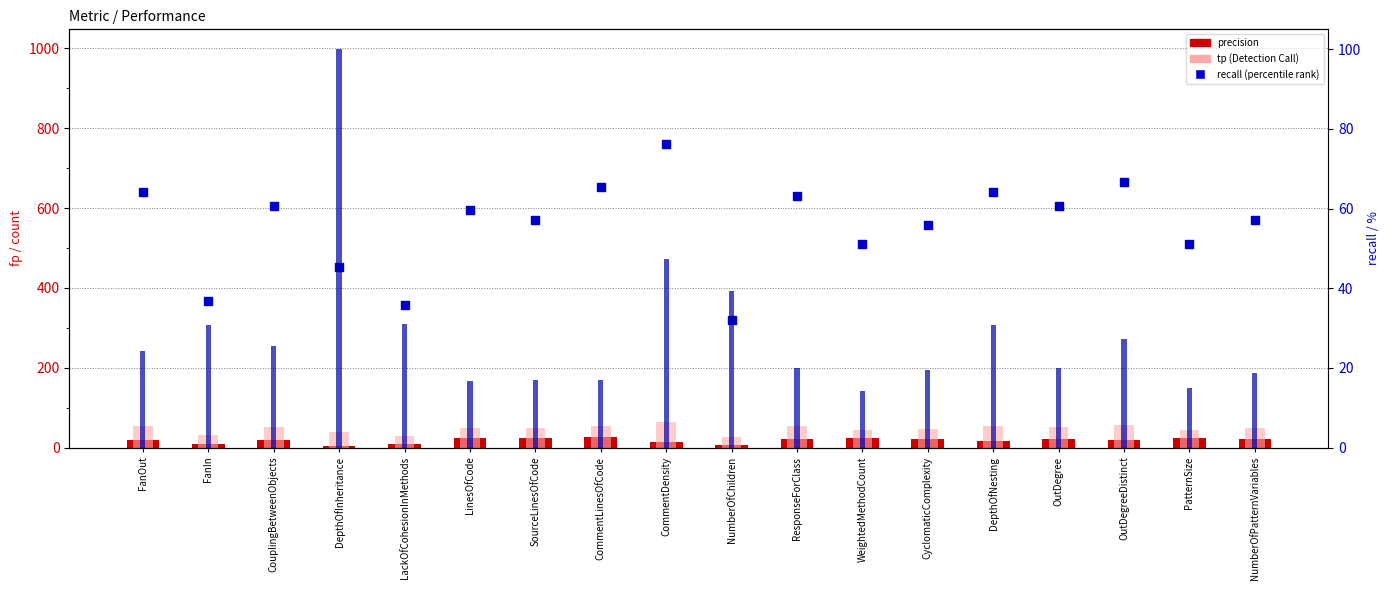

At which category is the sum across all series the highest?

DepthOfInheritance